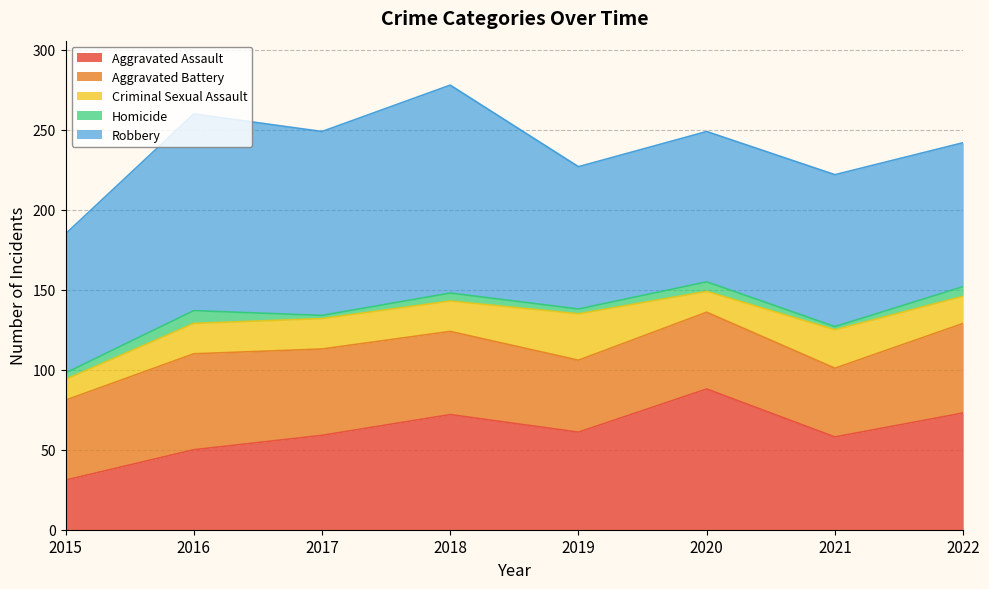

What is the sum of the Robbery values at 2021 and 2018?

225